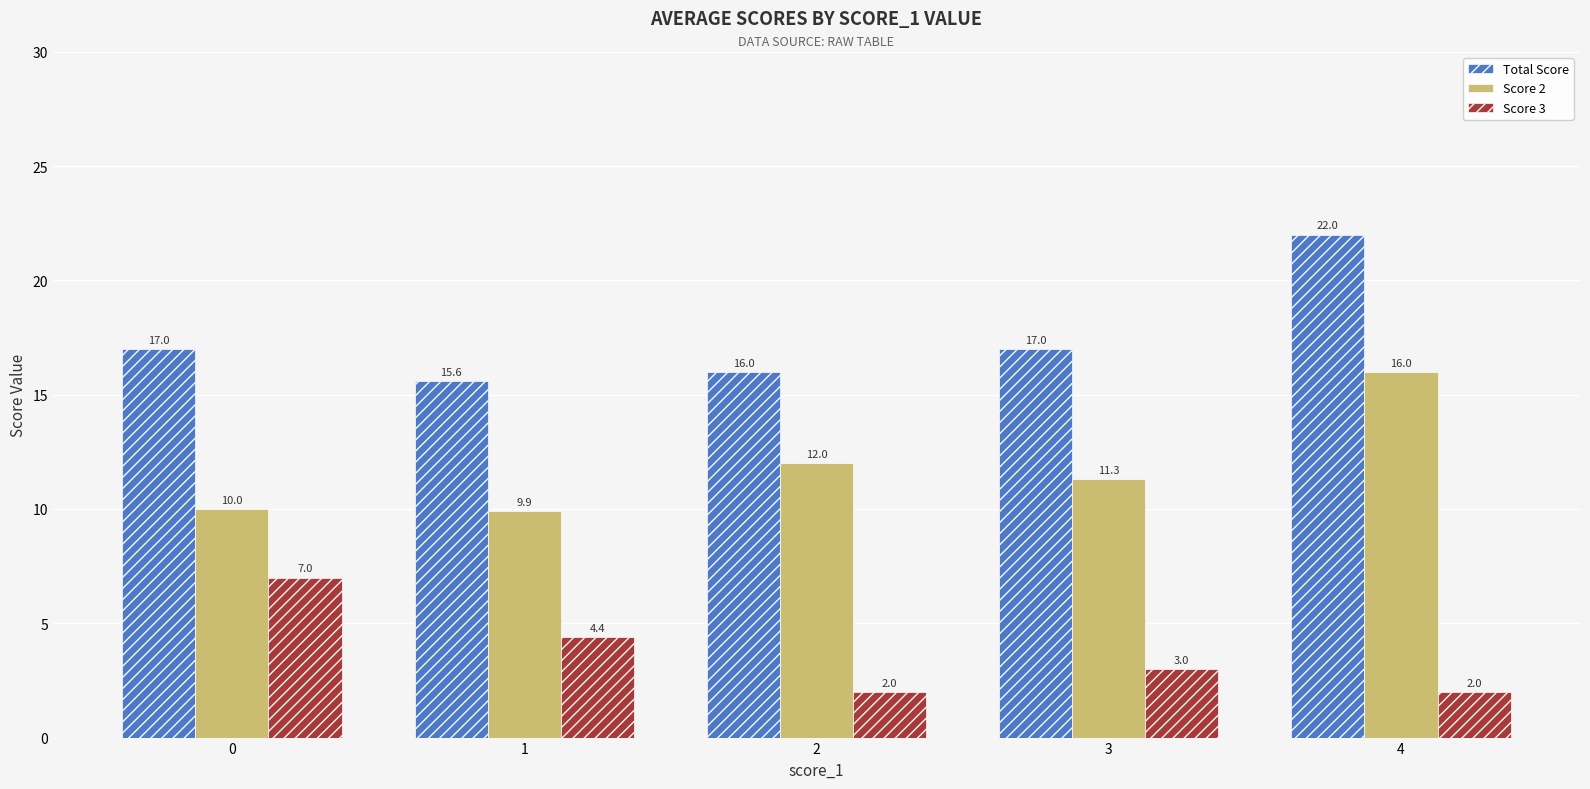

What is the greatest value displayed?

22.0